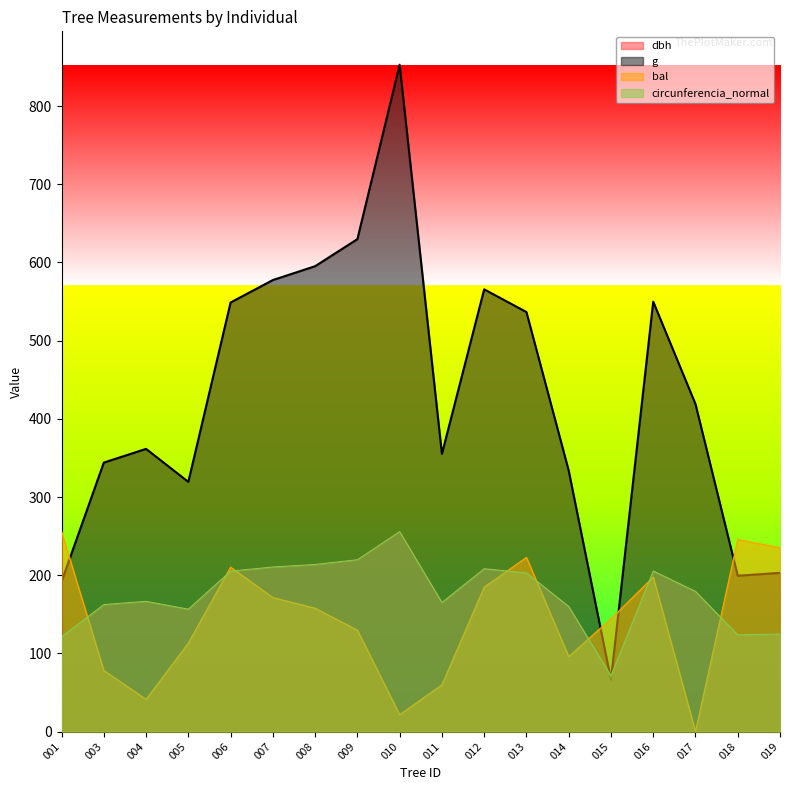

Which label corresponds to the largest value in the chart?

010